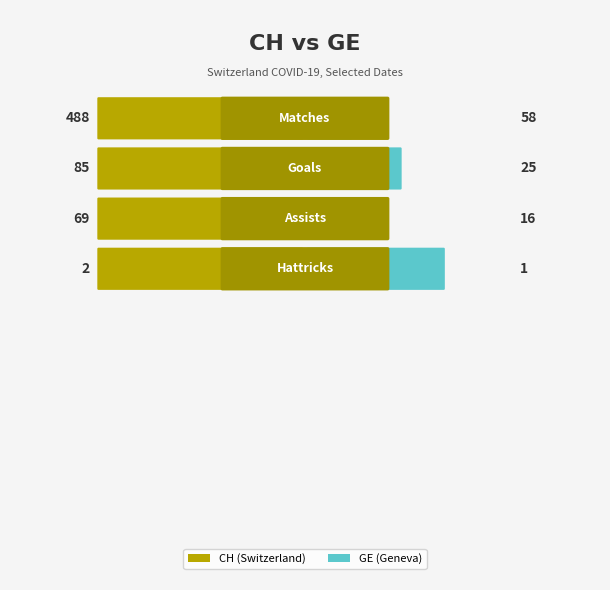

Which series changed the most between 0 and 3?

CH